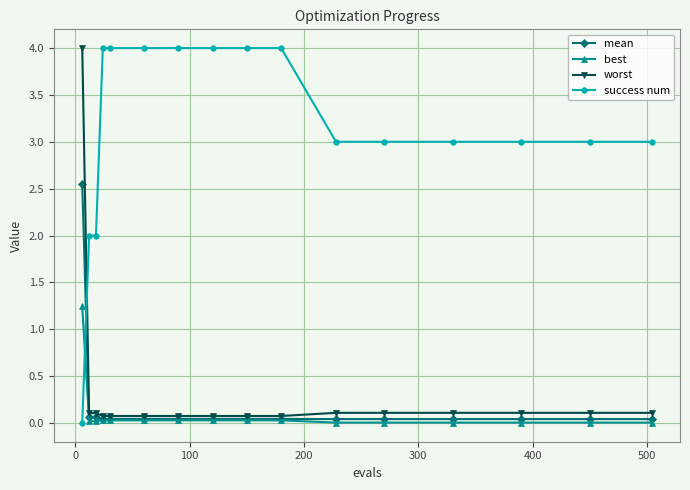

Count the number of categories in the chart.

16